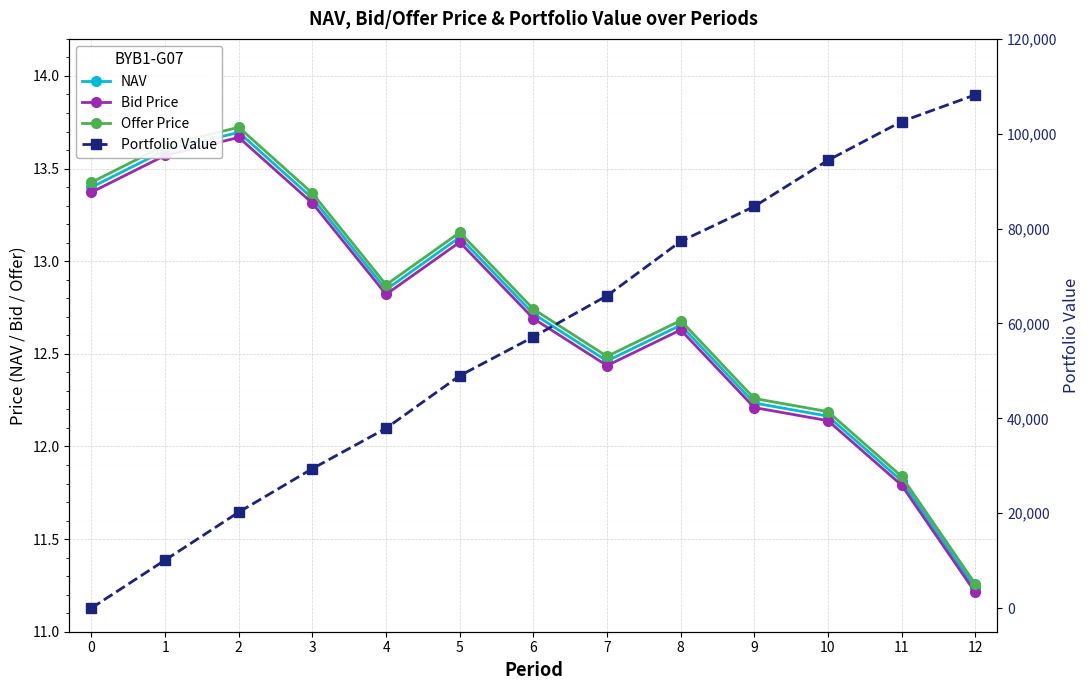

What is the maximum value for Offer Price?

13.7